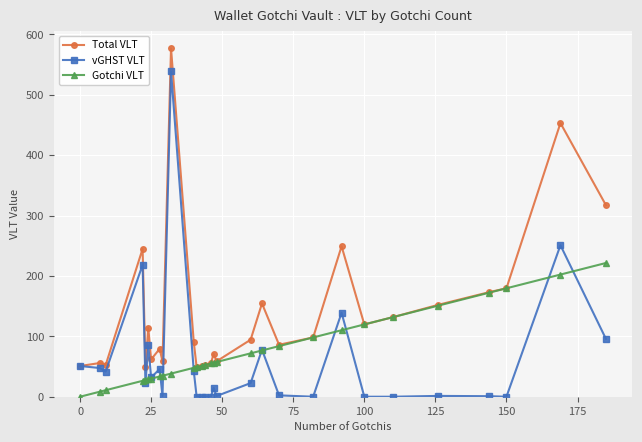

How many data points in vGHST VLT are above 22?

15